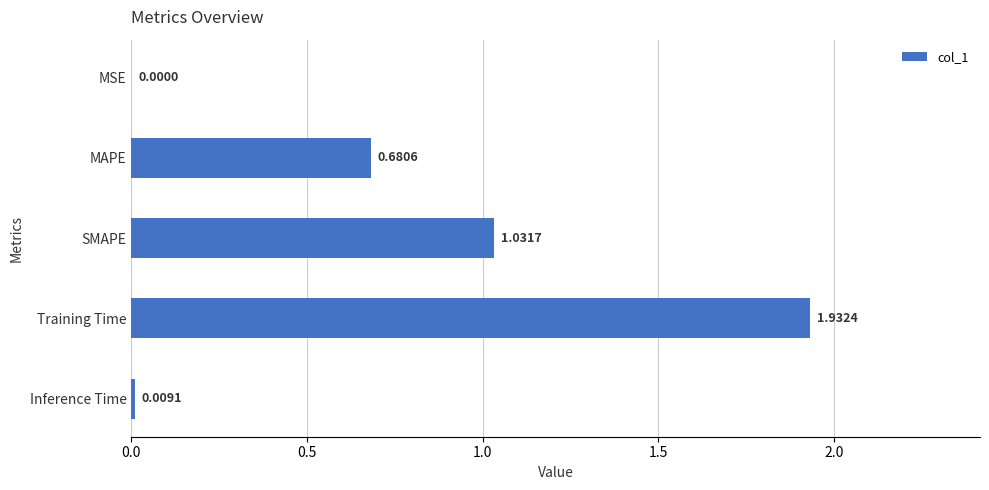

What is the change in value from SMAPE to Inference Time?

-1.0